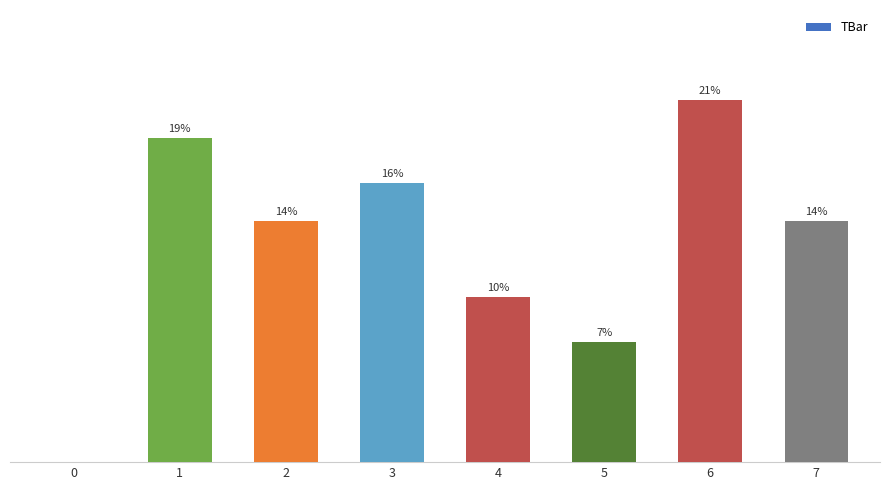

Is it true that the value at 6 is 17.3?

False